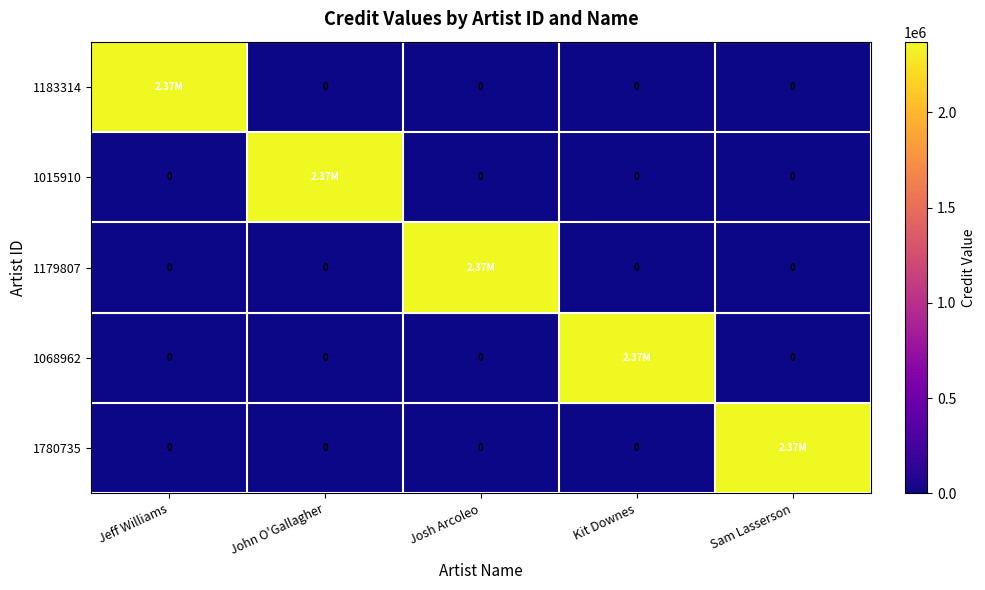

At which label is 1780735 closest to 1185237?

Jeff Williams